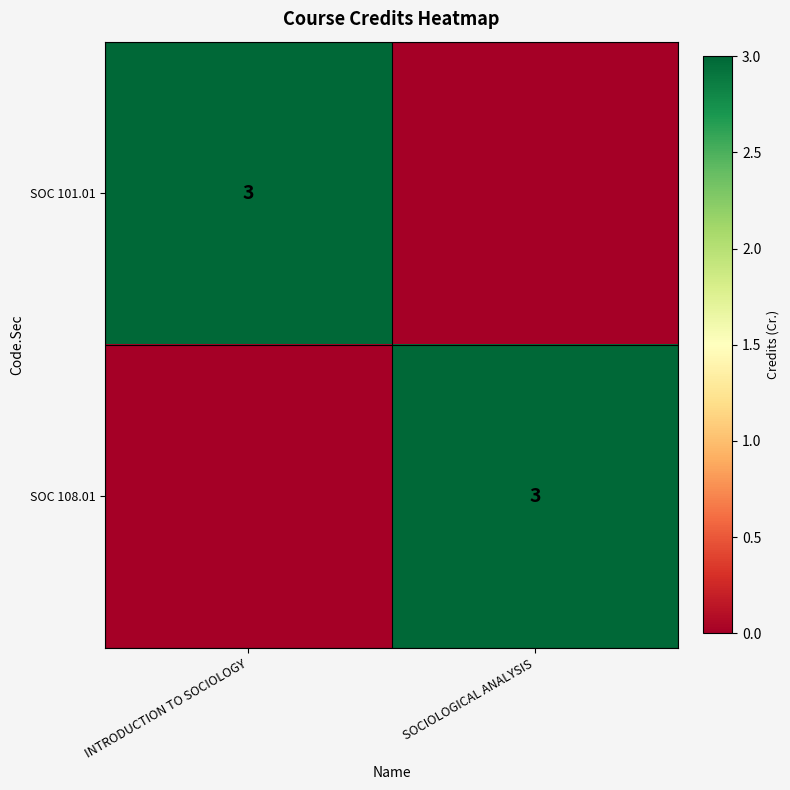

The value of SOC 108.01 at SOCIOLOGICAL ANALYSIS is 3. True or false?

True